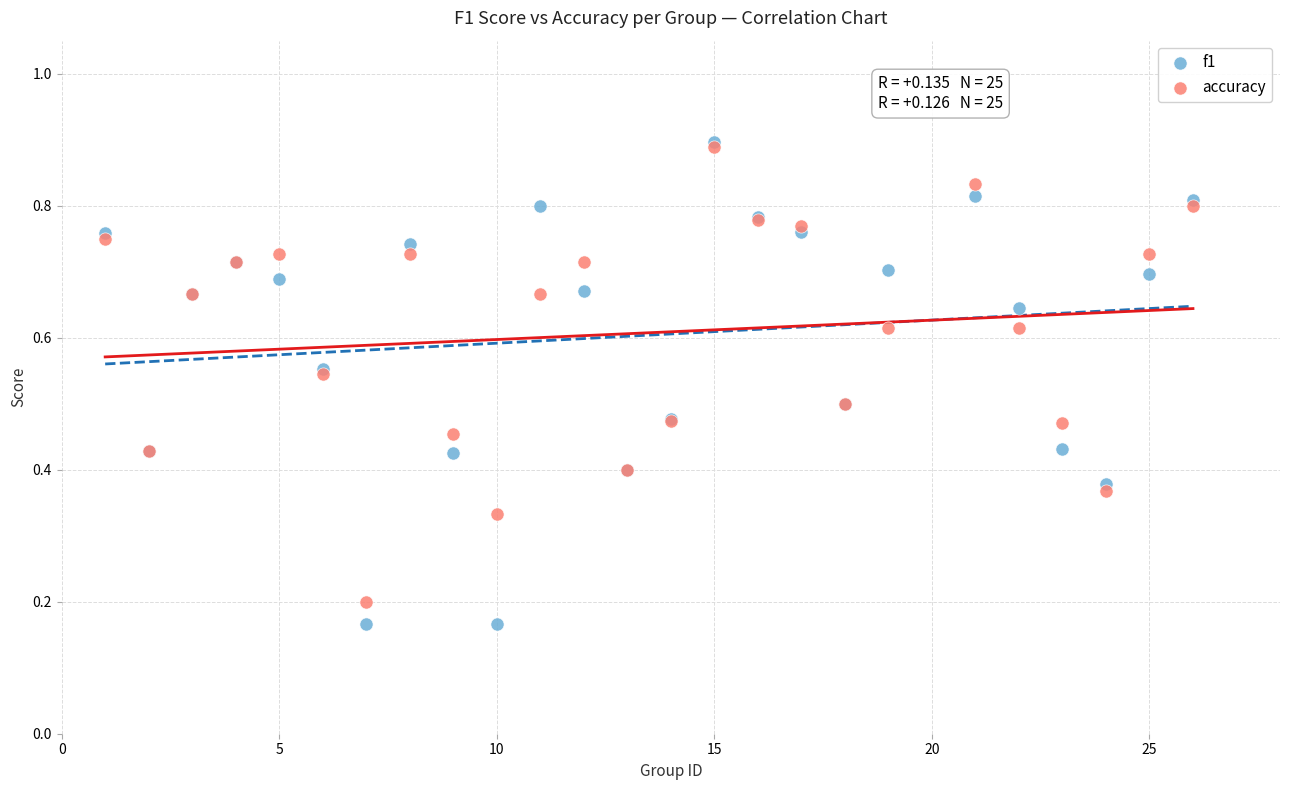

What are all the series names shown in the legend?

f1, accuracy